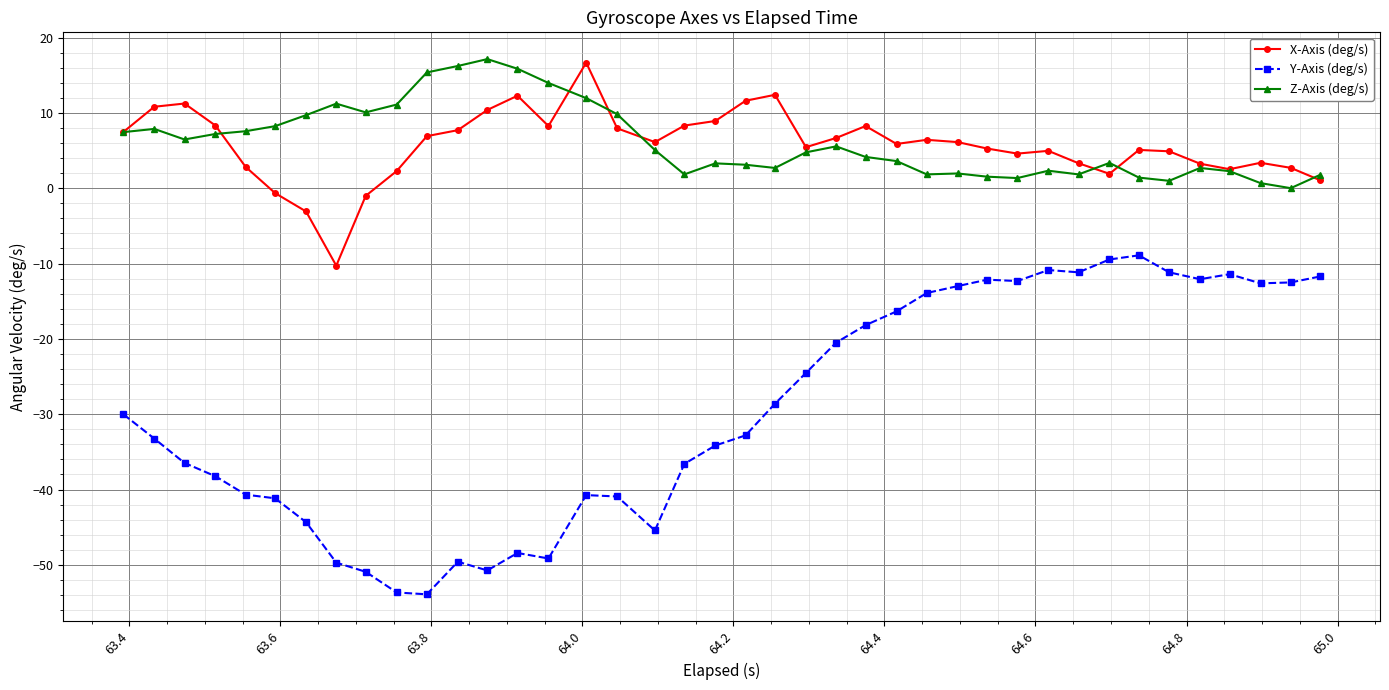

Count the number of categories in the chart.

40